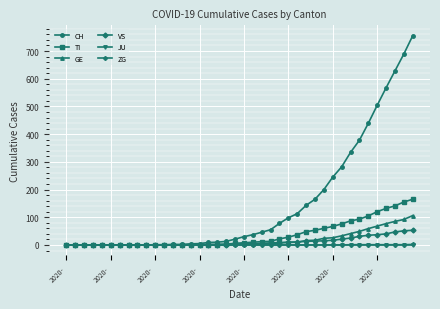

How many categories are shown in the chart?

40